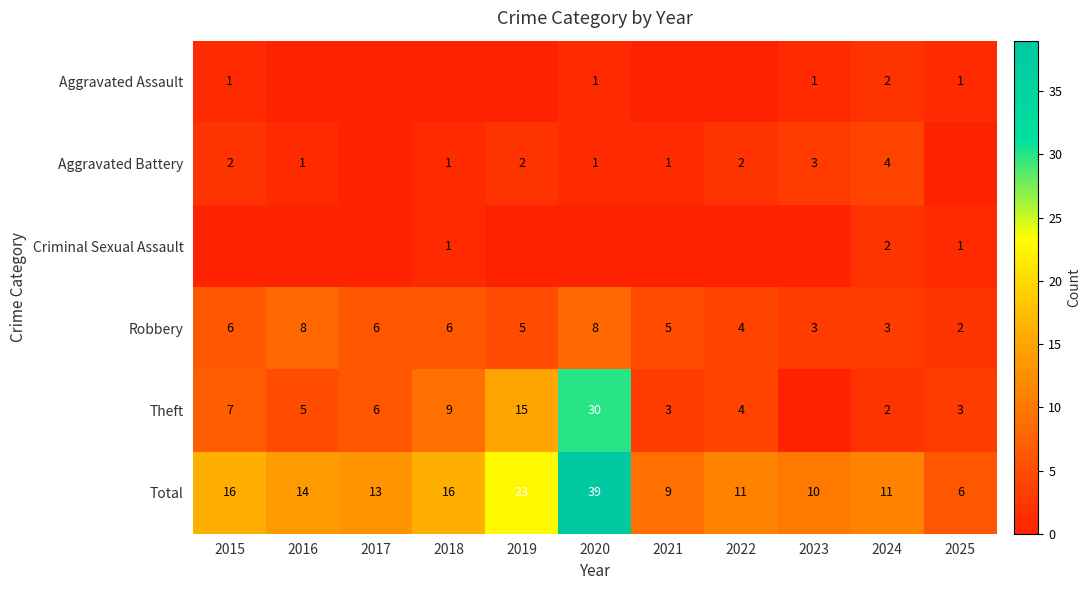

What is the sum of the Aggravated Battery values at 2019 and 2022?

4